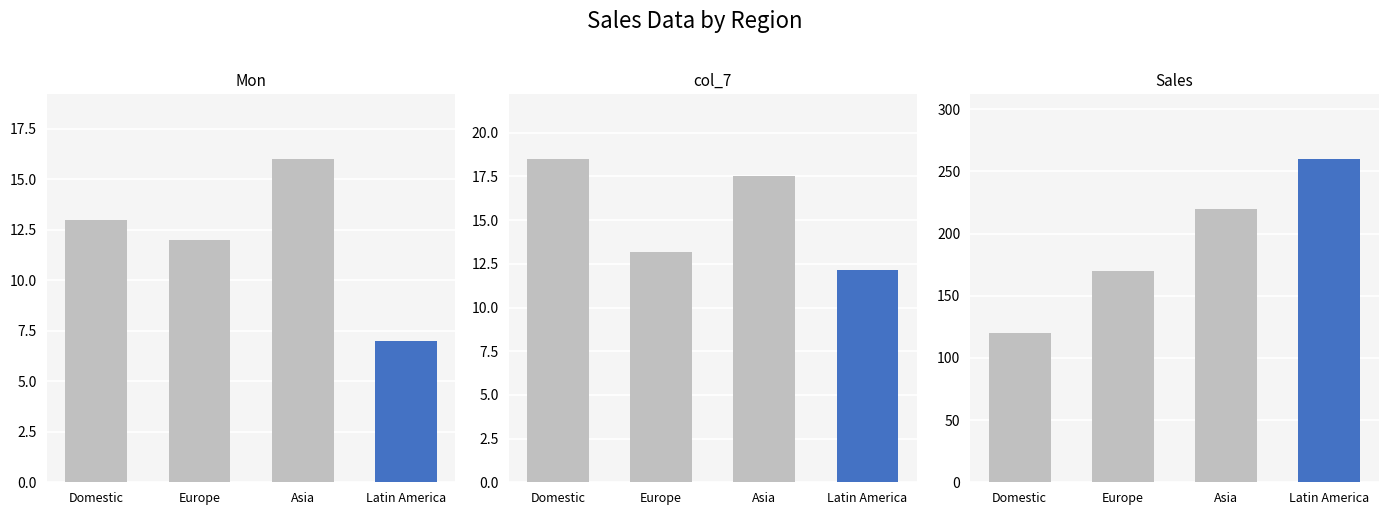

How many values in the Sales series are below 220?

2